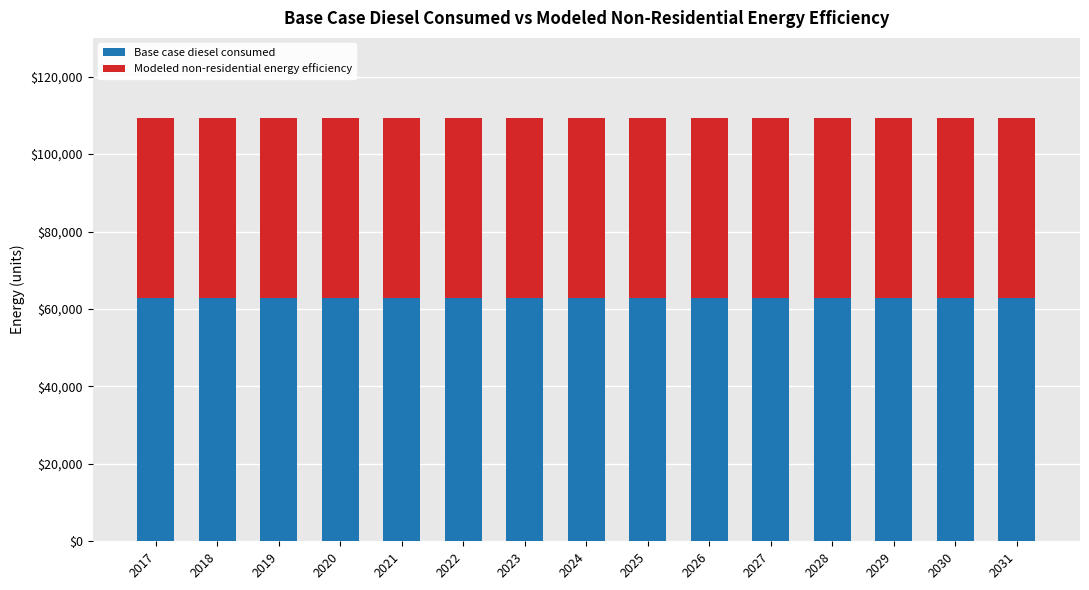

True or false: Base case diesel consumed has a value of 18598.7 at 2030.

False